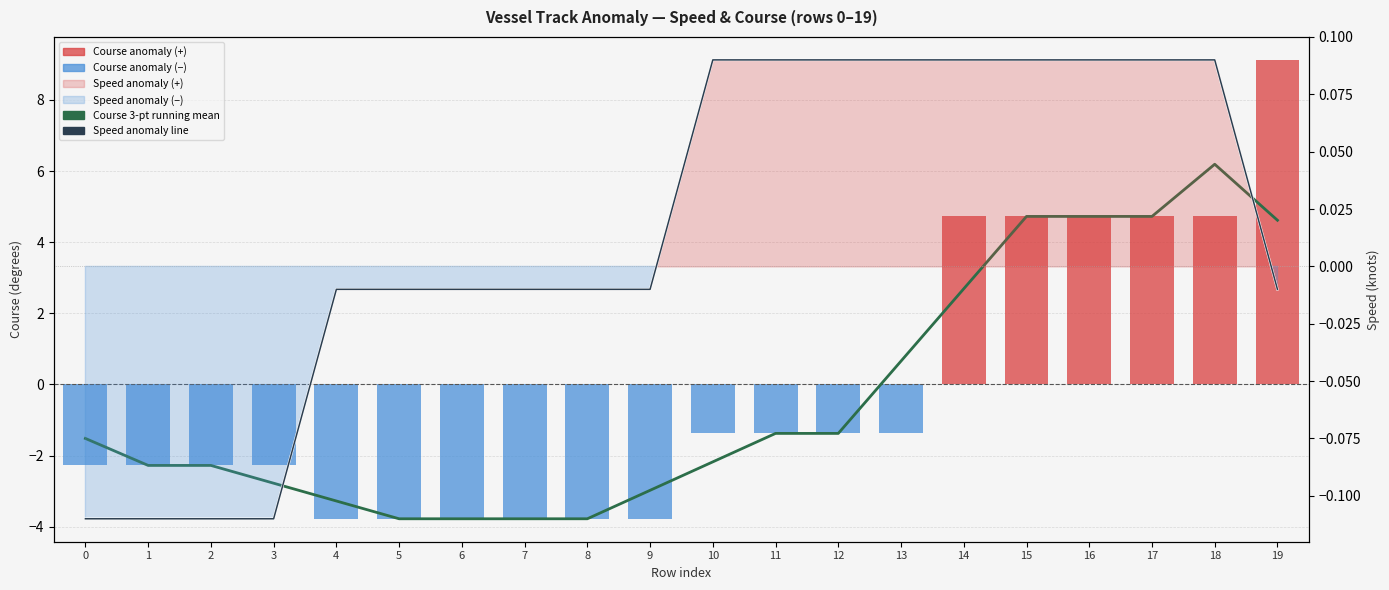

What is the lowest value of the Course anomaly (°) series?

-3.8